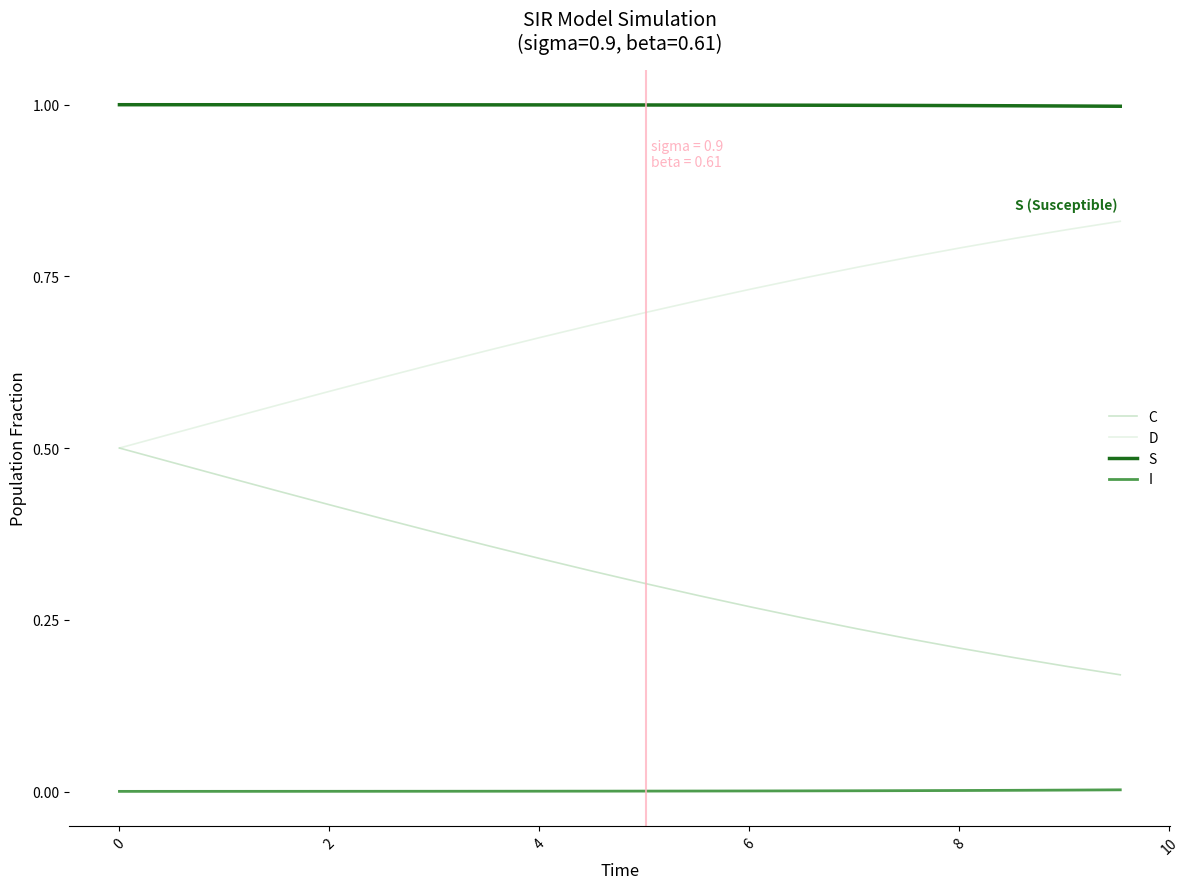

What is the maximum value shown in the chart?

1.0